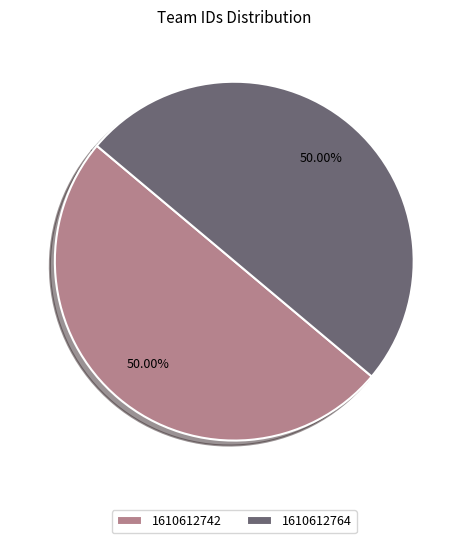

Count the number of slices in the pie.

2